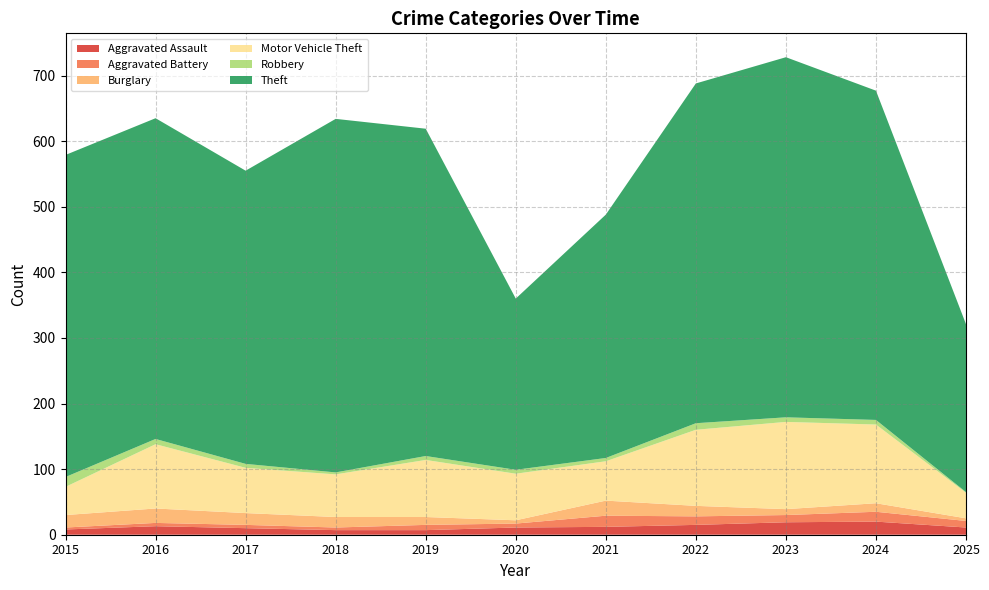

Reading left to right, transcribe all the data shown in this chart.

Aggravated Assault: 8	13	10	7	7	11	12	15	19	20	11
Aggravated Battery: 3	5	5	4	8	6	17	13	11	15	10
Burglary: 19	22	18	16	12	5	23	16	9	13	4
Motor Vehicle Theft: 43	98	69	65	87	71	60	116	133	120	39
Robbery: 15	8	6	3	6	6	5	10	7	7	1
Theft: 491	489	447	539	499	261	371	518	549	502	256